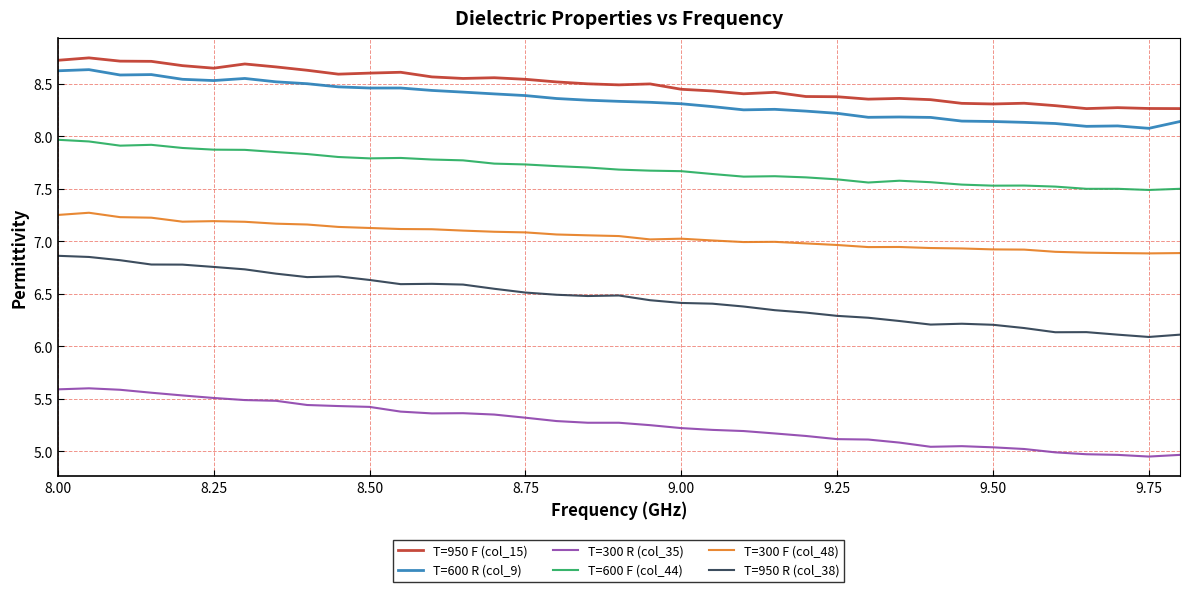

Which series has the widest spread of values?

T=950 R (col_38)